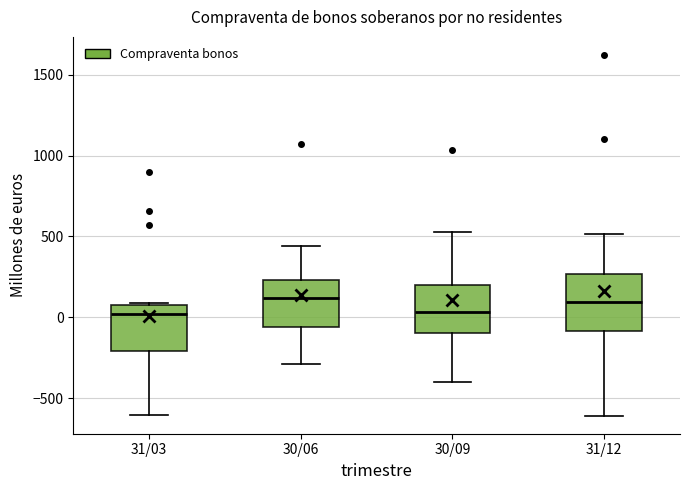

Reading left to right, read every box against the y-axis: the position of its median line, the range the box covers, and the ends of its whiskers. The values are not printed on the chart, so give them approximately, as read against the axis.

31/03: median 0, box -200 to 100, whiskers -600 to 100
30/06: median 100, box -50 to 250, whiskers -300 to 450
30/09: median 50, box -100 to 200, whiskers -400 to 550
31/12: median 100, box -100 to 250, whiskers -600 to 500